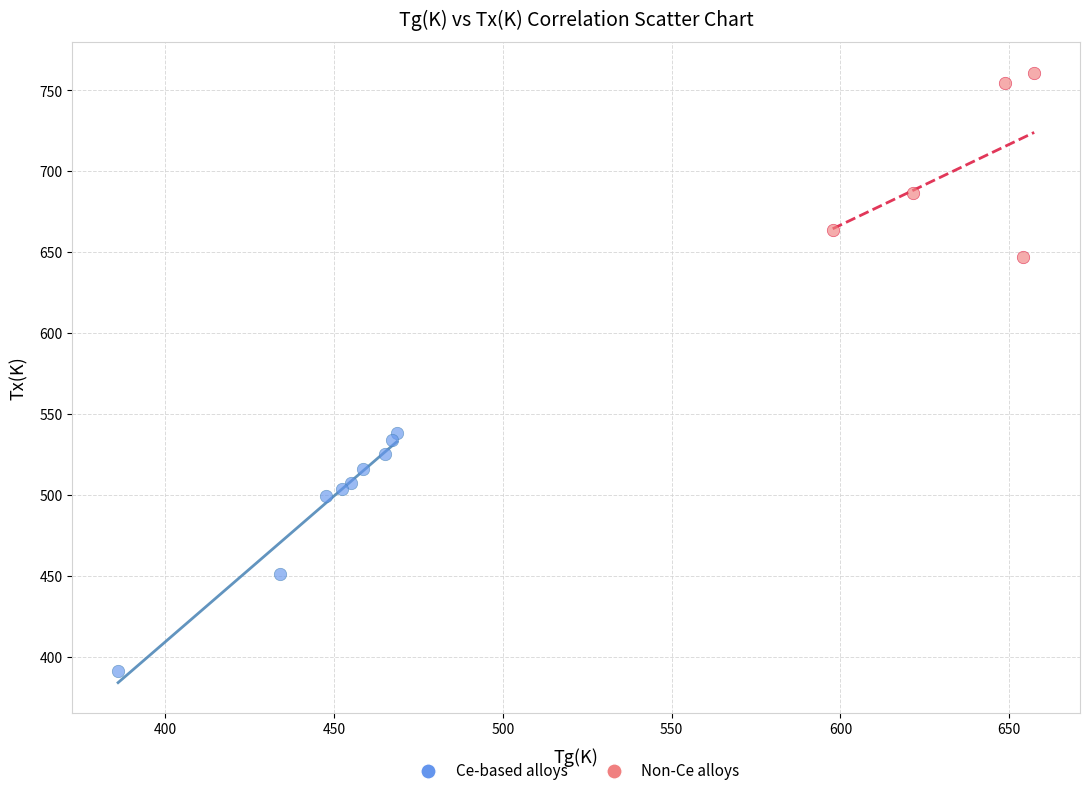

Which series reaches the maximum Y coordinate?

Non-Ce alloys